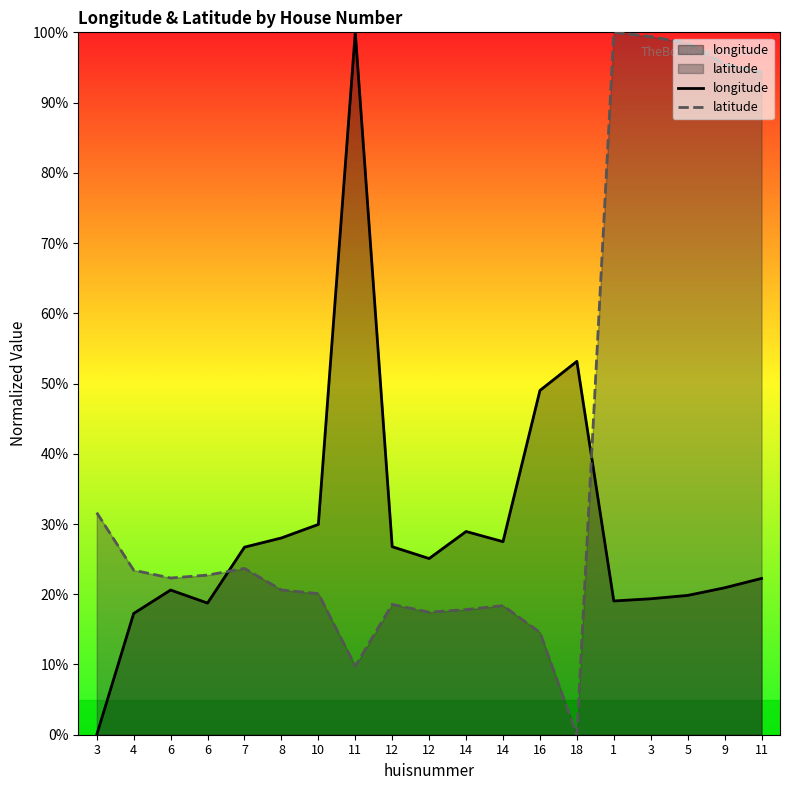

In longitude, how many points are lower than both neighbors (excluding endpoints)?

4